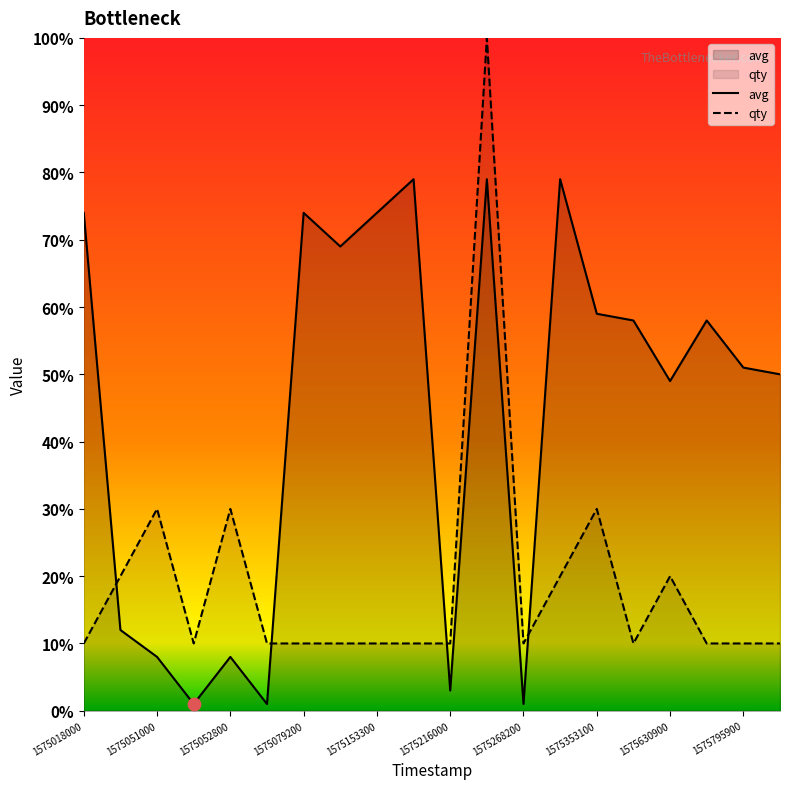

Which series has the largest total across all categories?

avg